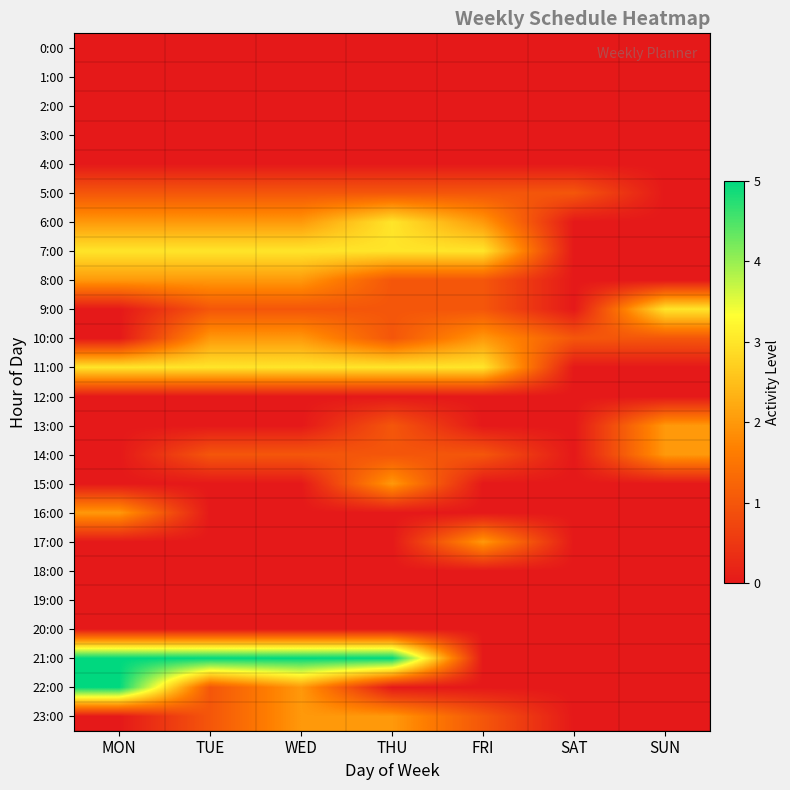

At which category is the sum across all series the highest?

WED